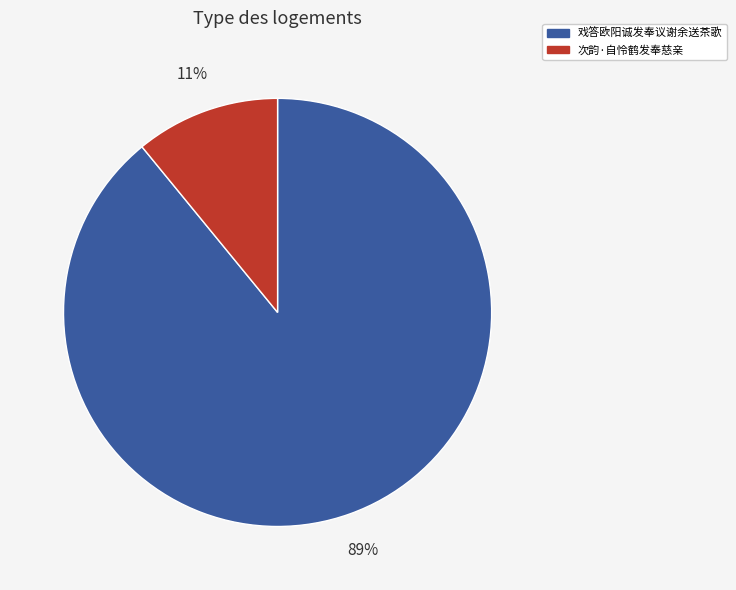

Which has a higher value, 次韵·自怜鹤发奉慈亲 or 戏答欧阳诚发奉议谢余送茶歌?

戏答欧阳诚发奉议谢余送茶歌